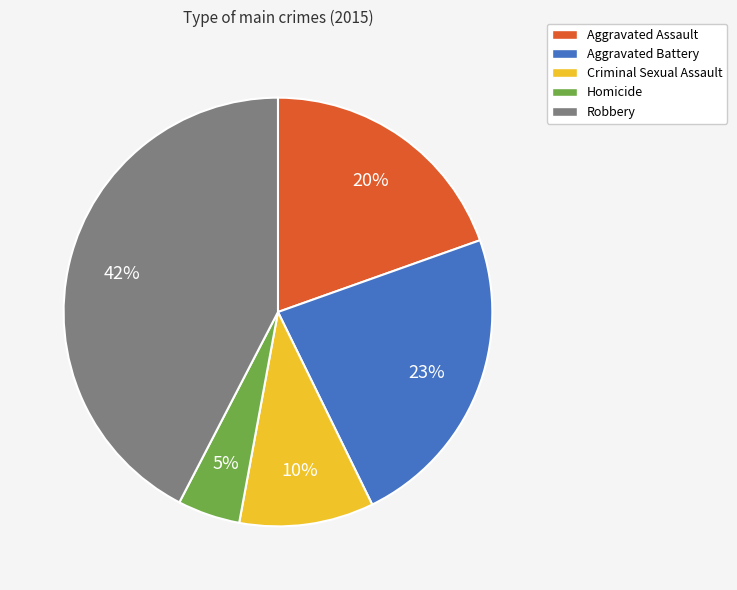

To the nearest percent, what is the average slice percentage?

20%